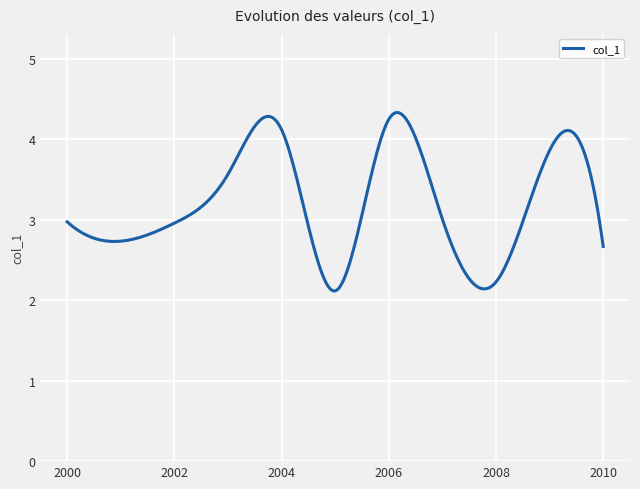

What is the difference between the maximum and minimum values?

2.2